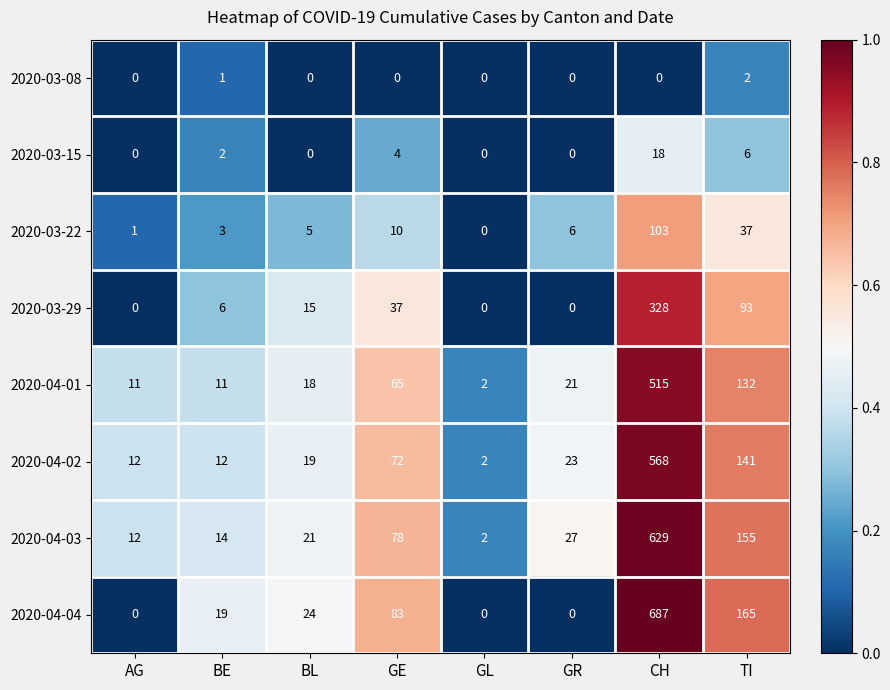

What is the maximum value for 2020-04-03?

629